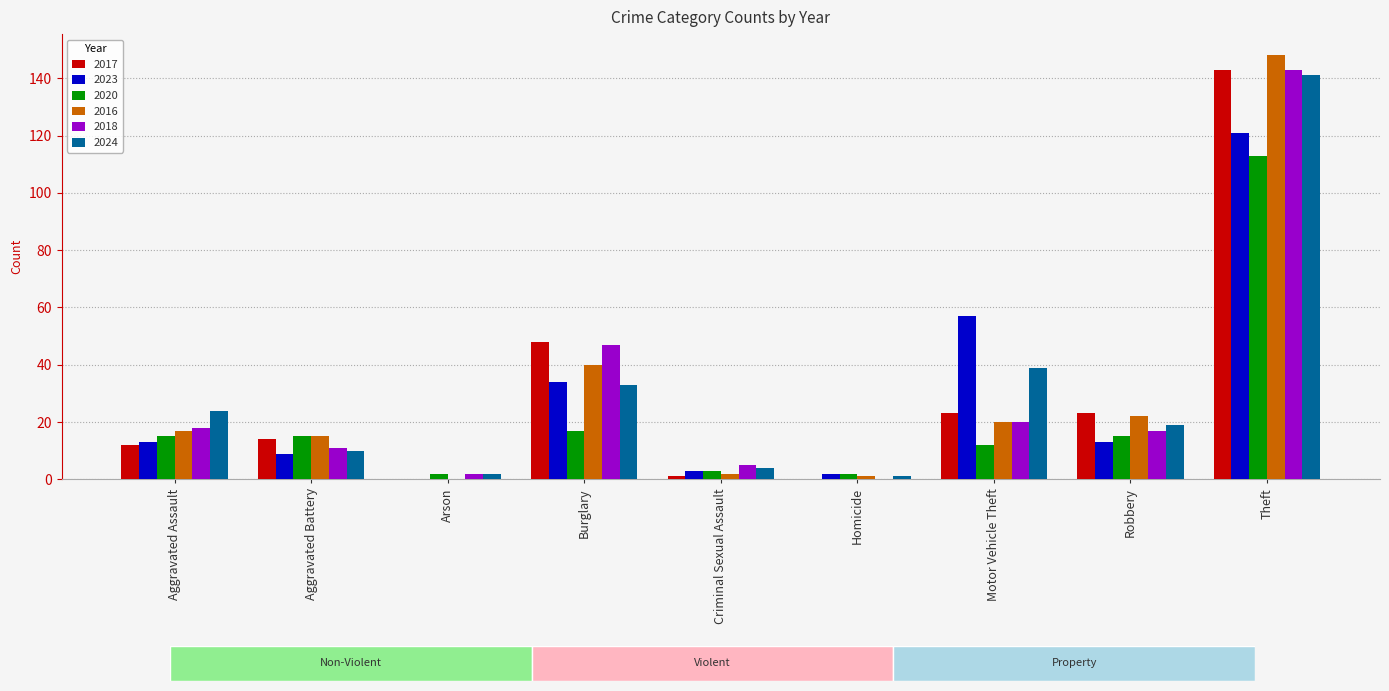

Rank the categories by 2023 value from highest to lowest.

Theft, Motor Vehicle Theft, Burglary, Aggravated Assault, Robbery, Aggravated Battery, Criminal Sexual Assault, Homicide, Arson